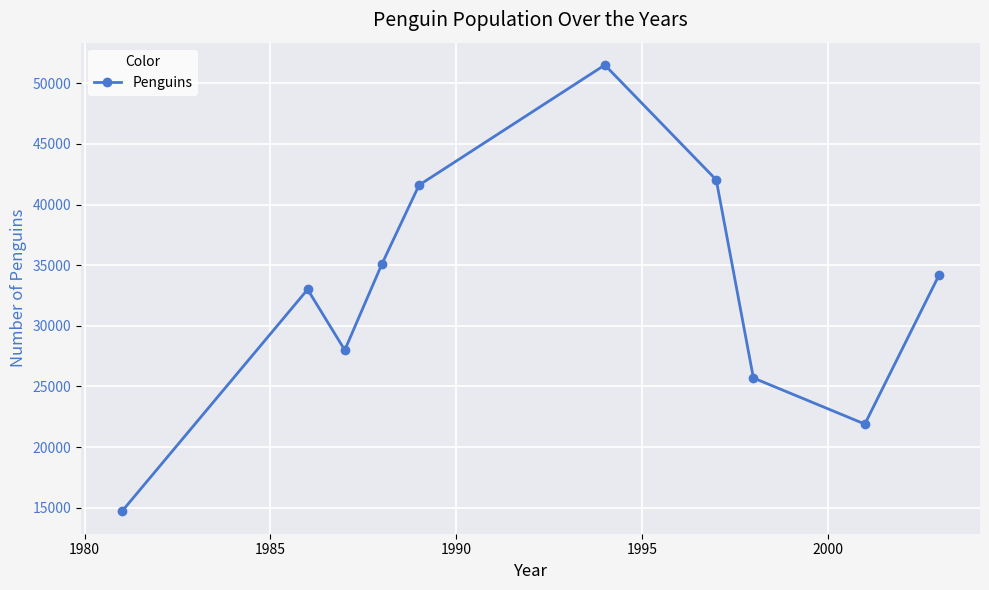

What is the smallest value displayed?

14700